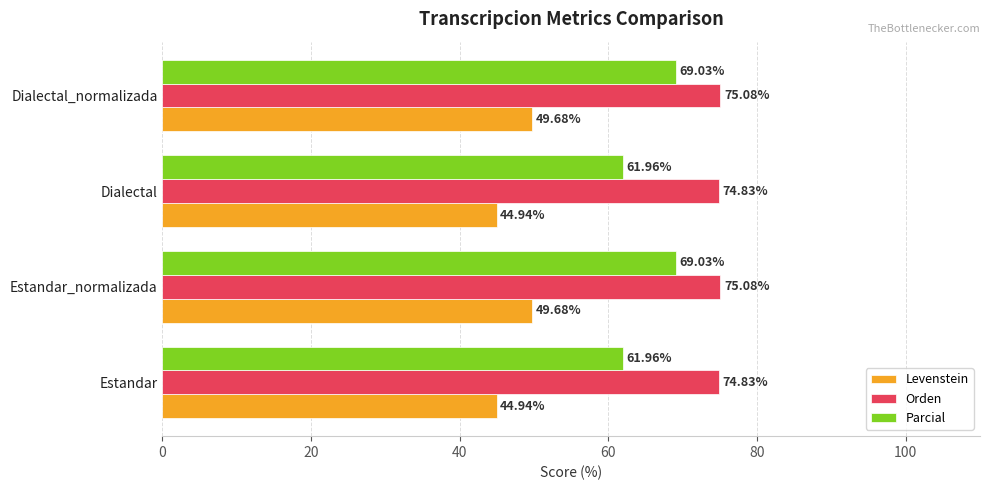

What is the spread (max minus min) of values at Dialectal?

29.9